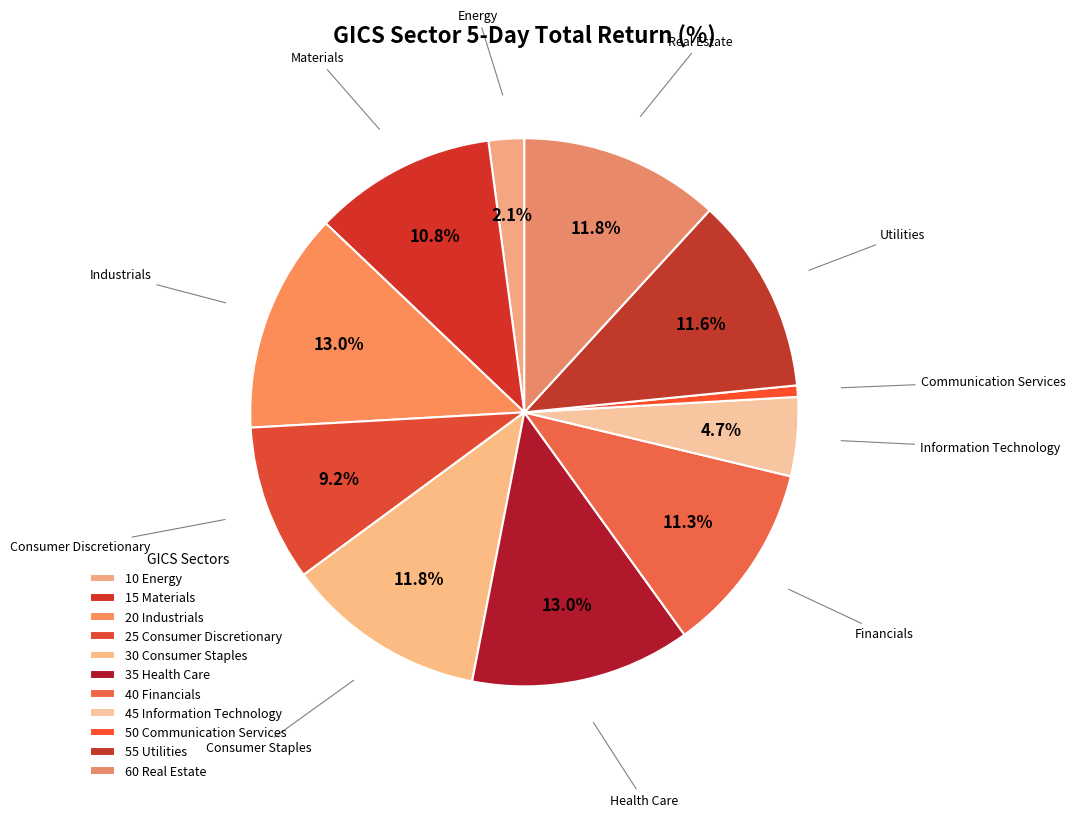

How many segments does this pie chart have?

11